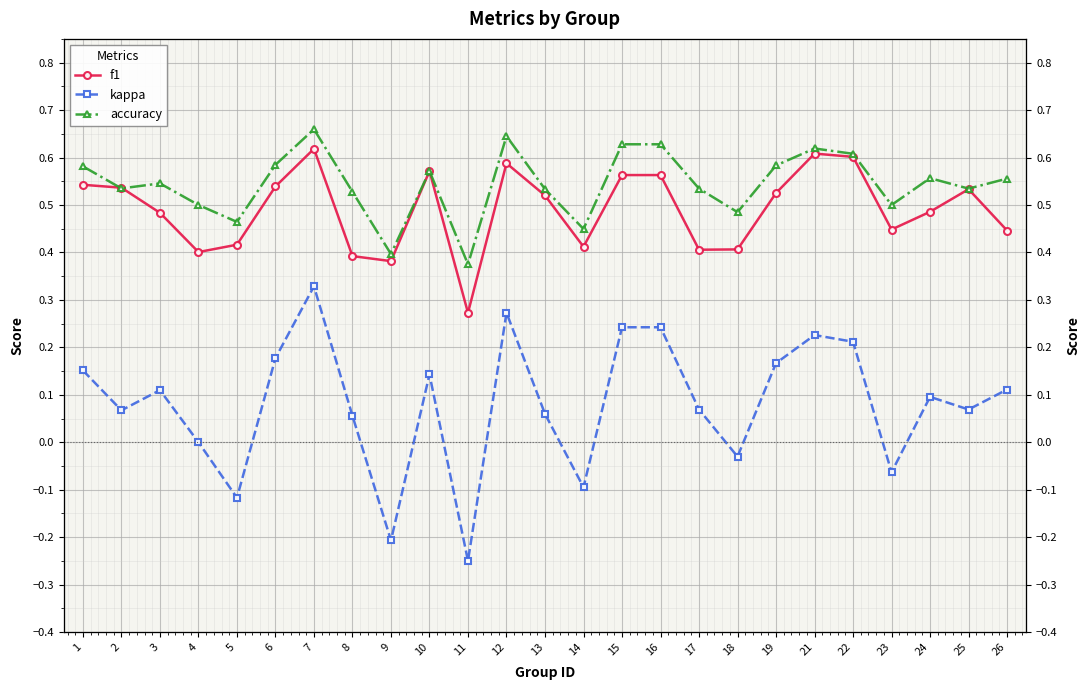

Rank the series at 15 from highest to lowest value.

accuracy, f1, kappa